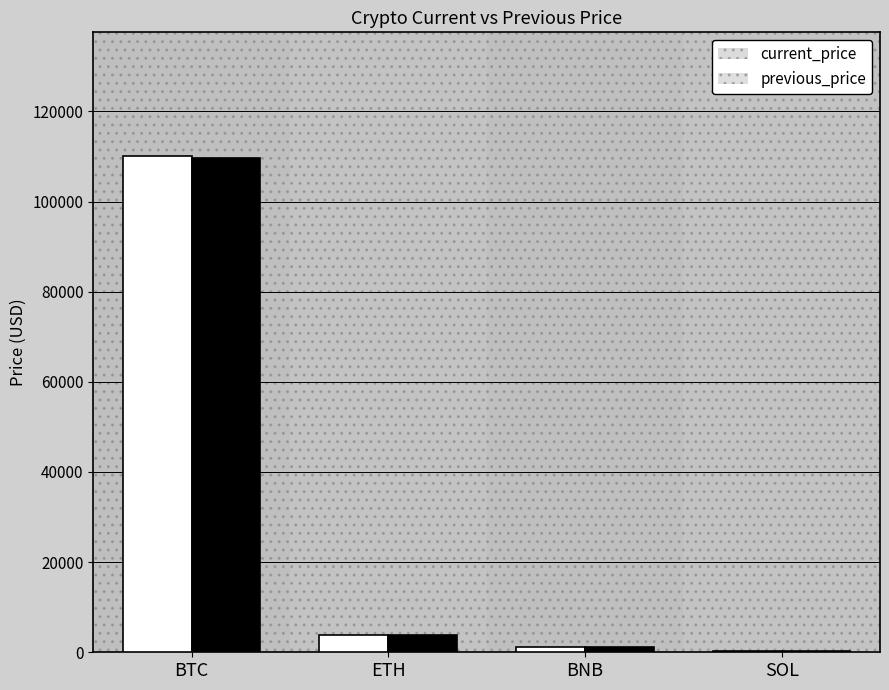

At which category is the sum across all series the highest?

BTC